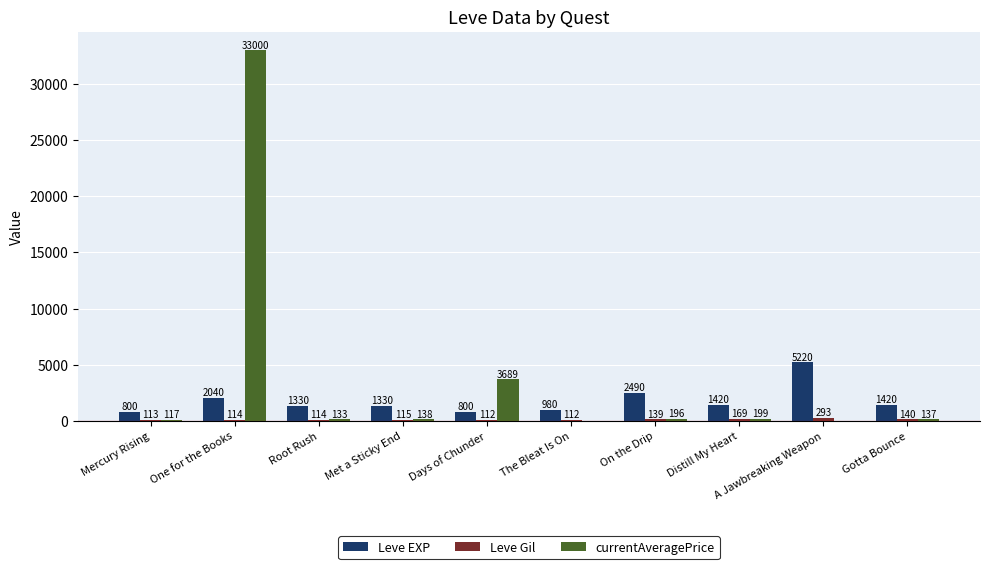

What is the spread (max minus min) of values at Distill My Heart?

1251.0